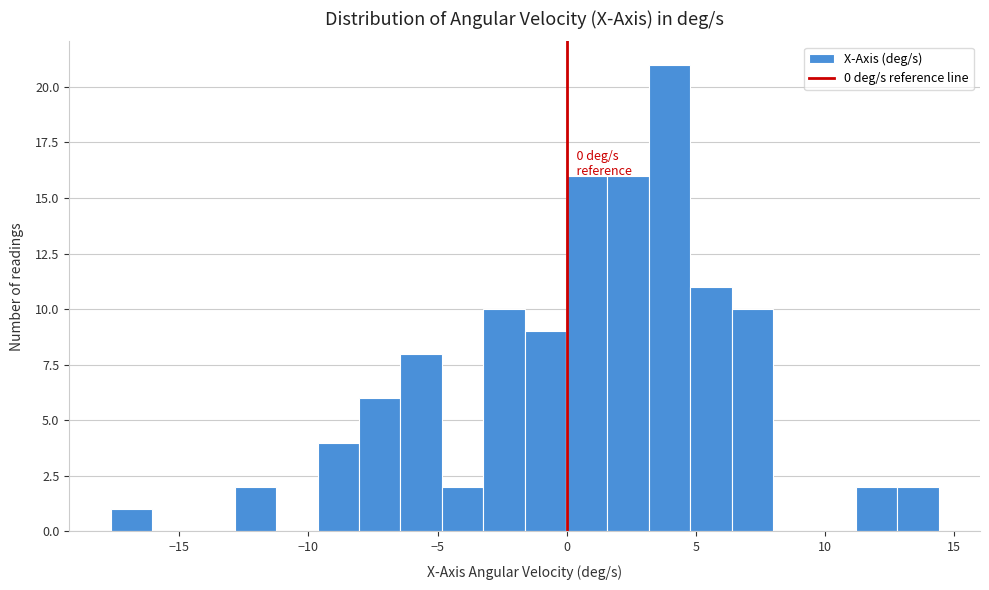

Around what value on the x-axis is the tallest bar? Give the approximate position of its centre, as read against the axis.

4.0